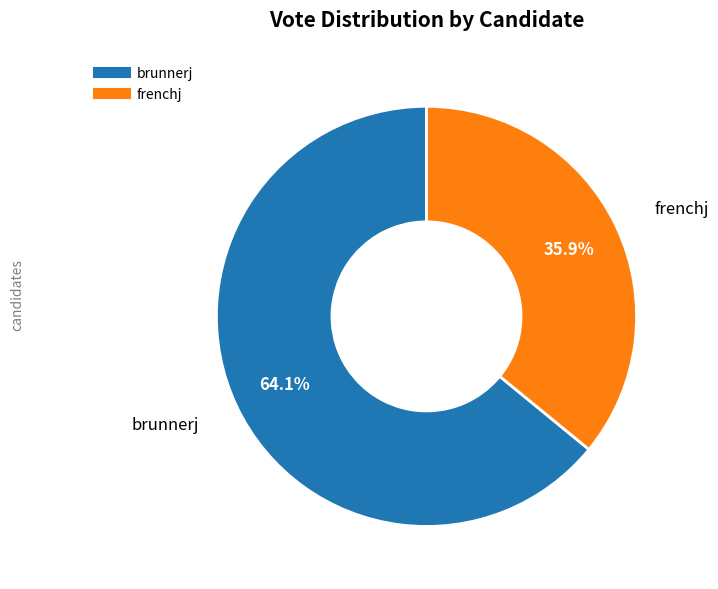

Which category accounts for the majority?

brunnerj